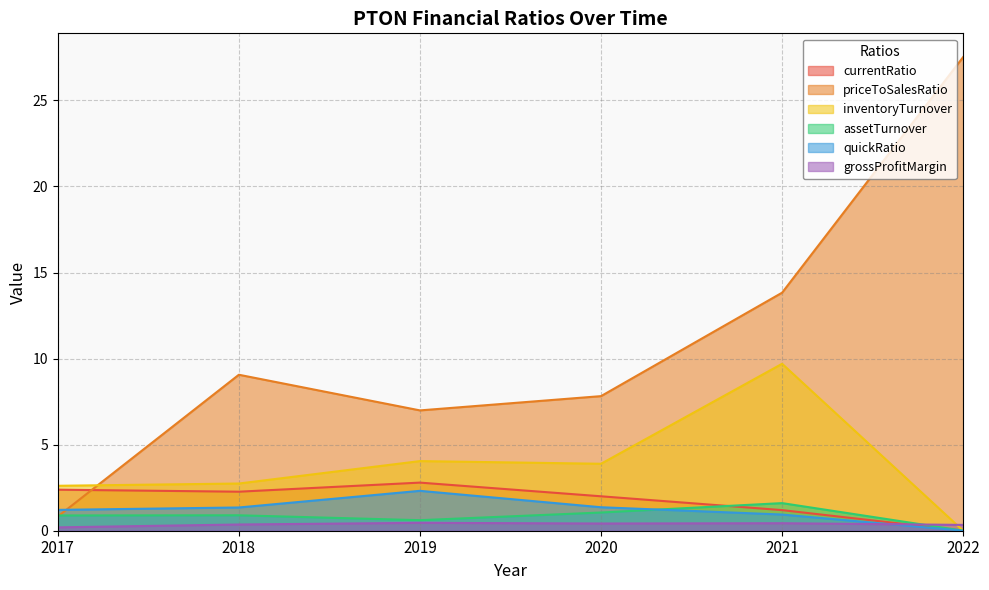

What is the difference between the maximum and second lowest values in the inventoryTurnover series?

7.1